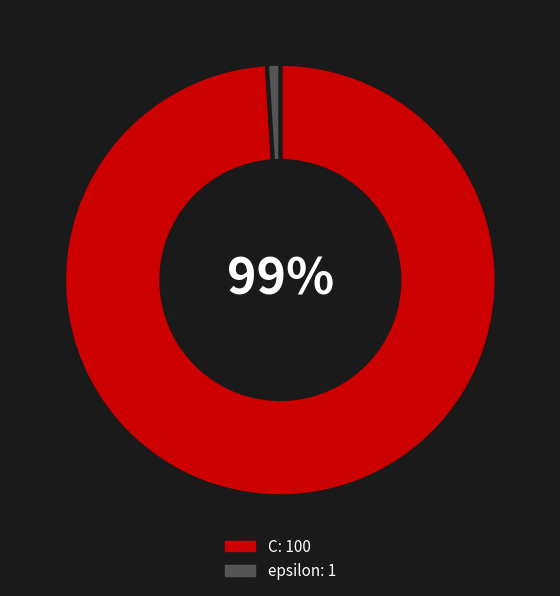

Rank the categories by value from highest to lowest.

C, epsilon